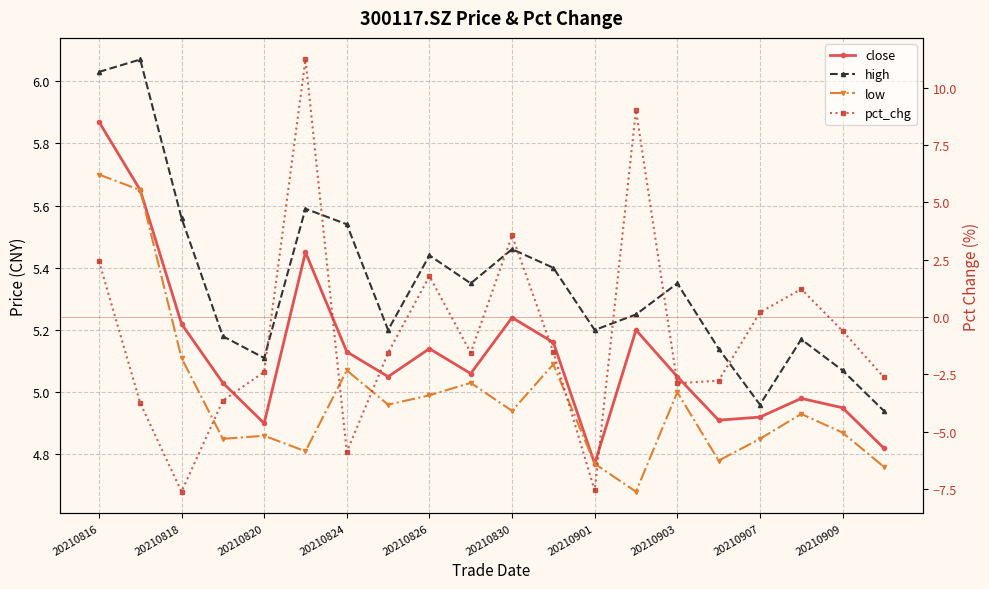

How many lines are shown in the chart?

4